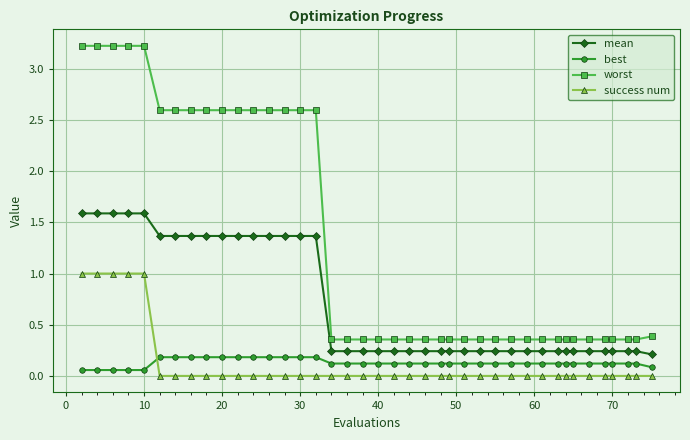

How many categories are shown in the chart?

40